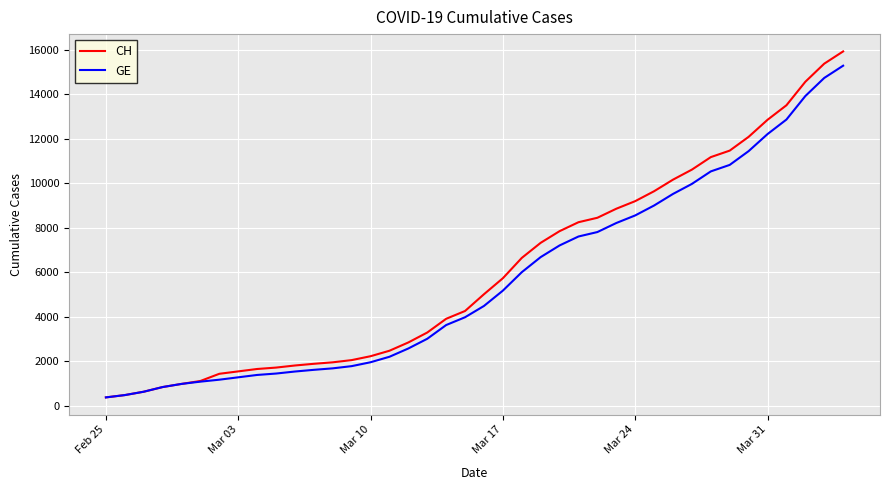

List the series in order of their peak value, lowest first.

GE, CH